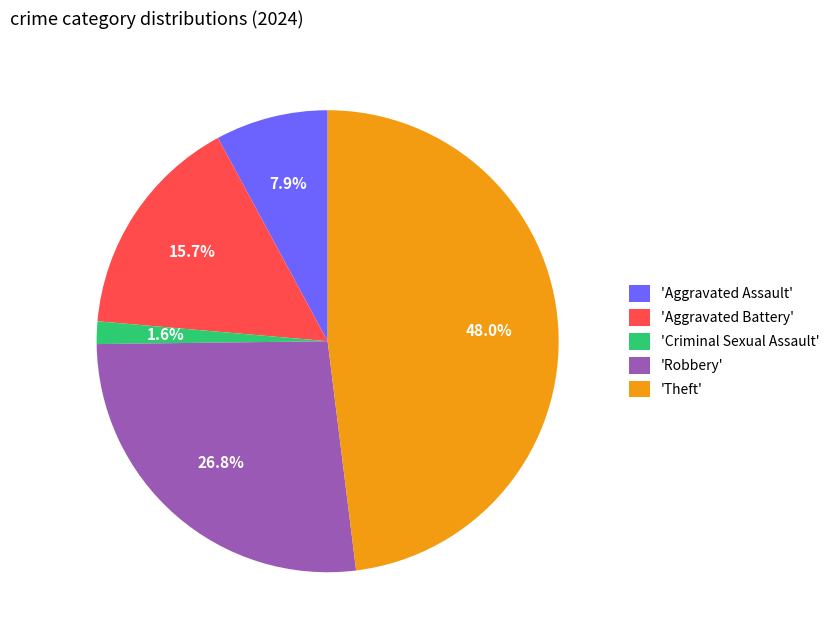

Rank the categories by value from lowest to highest.

'Criminal Sexual Assault', 'Aggravated Assault', 'Aggravated Battery', 'Robbery', 'Theft'